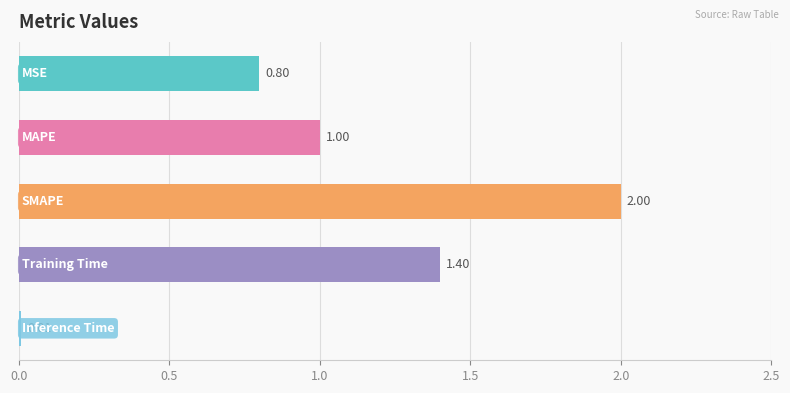

What is the average value?

1.0